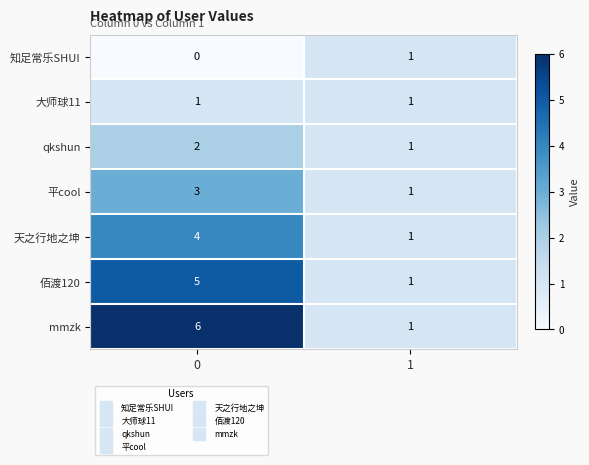

How many series are shown in this chart?

7